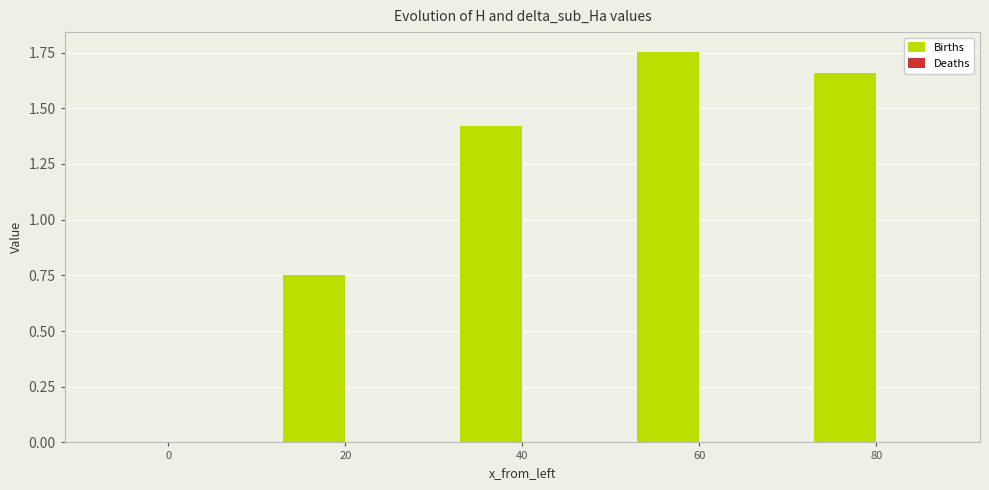

Which series has the largest range (max minus min)?

Births